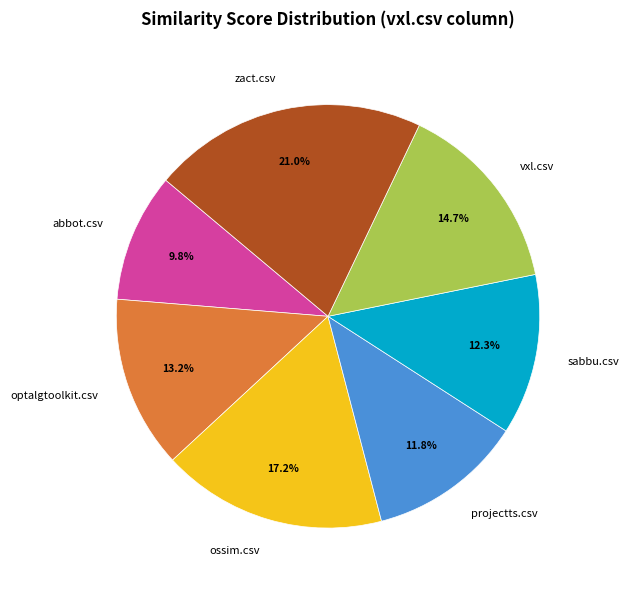

How many slices are in this pie chart?

7